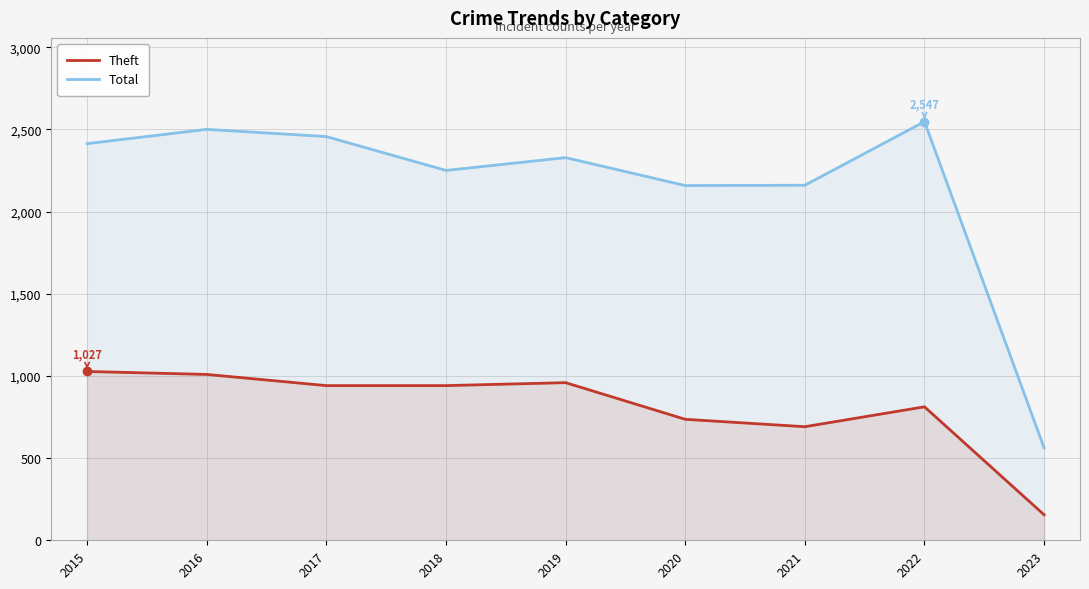

The value of Theft at 2016 is 1009. True or false?

True